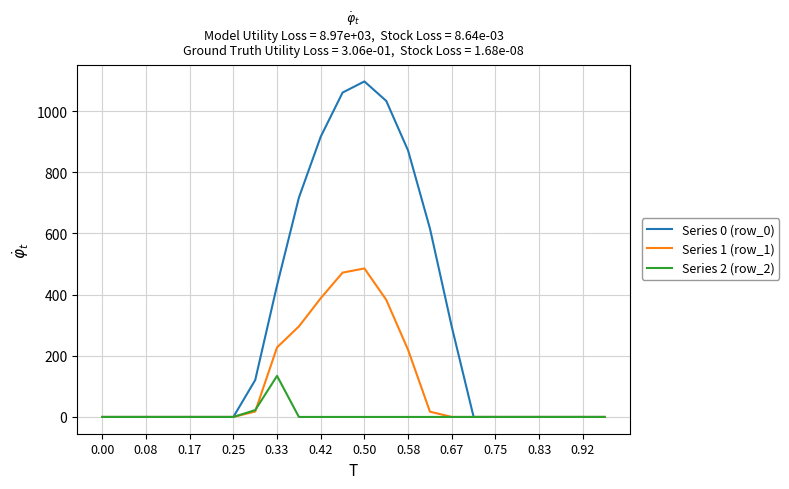

What is the greatest value displayed?

1096.7